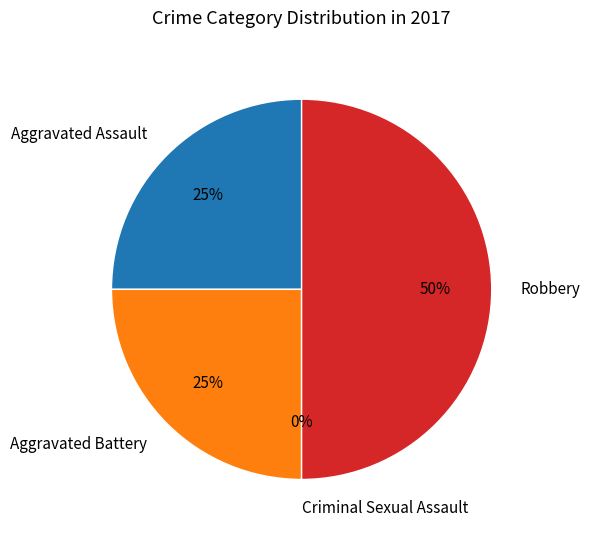

What is the change in value from Aggravated Assault to Robbery?

+1